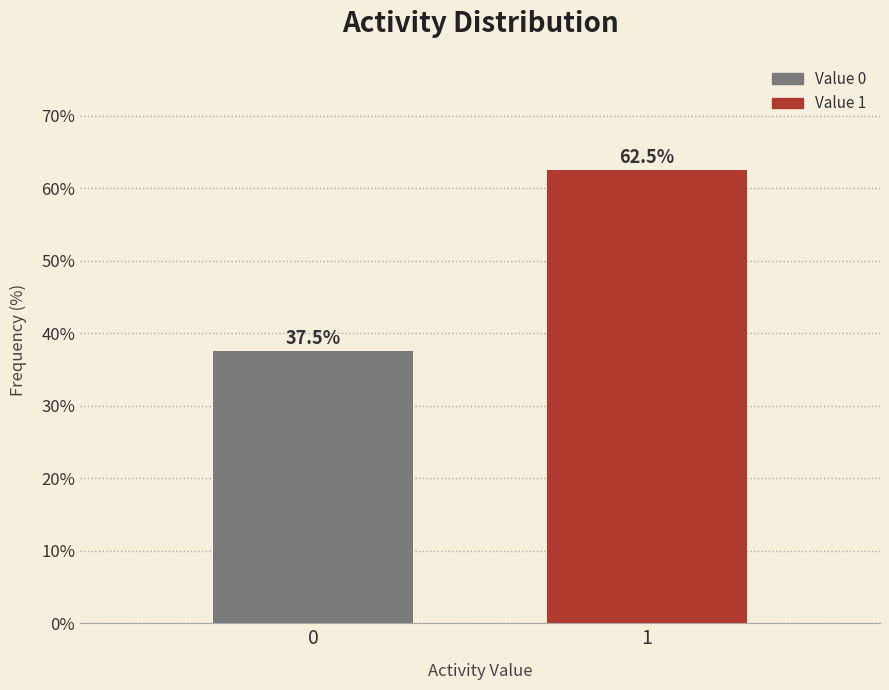

Reading left to right, extract all data points from this chart.

0=37.5	1=62.5